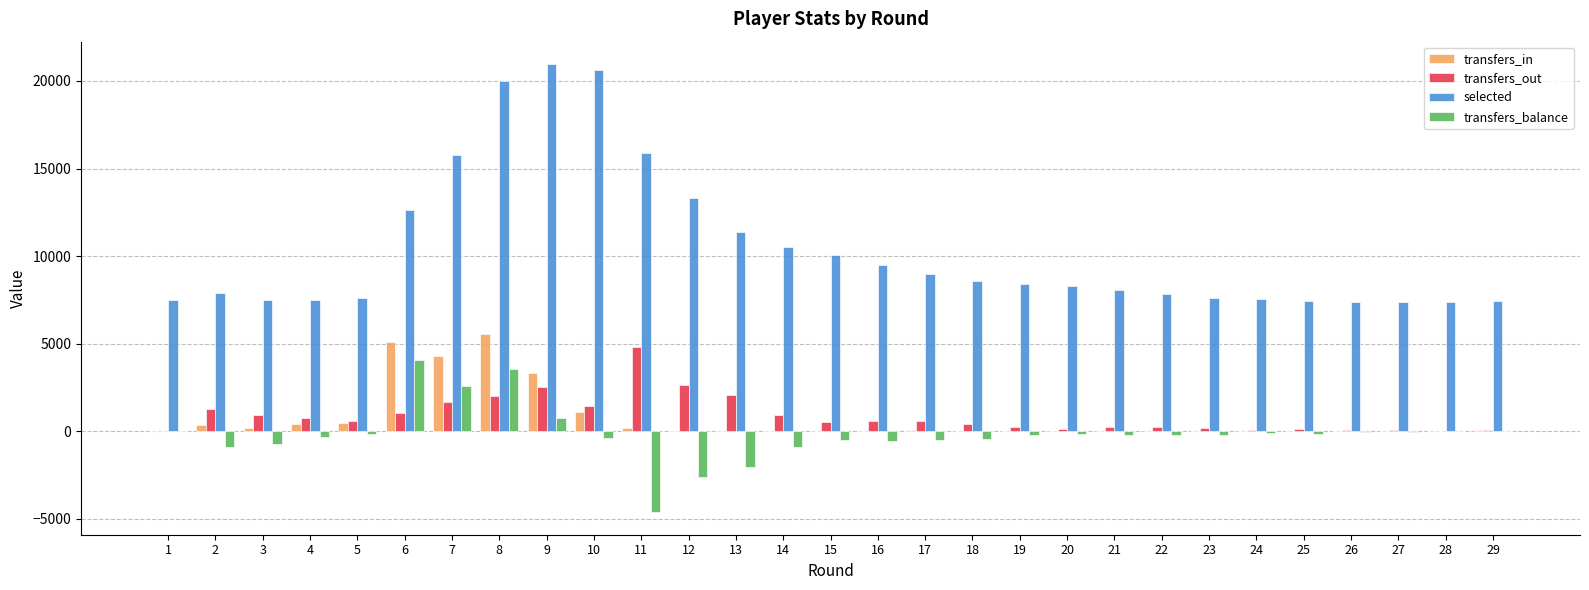

What is the total value across all series at 9?

27601